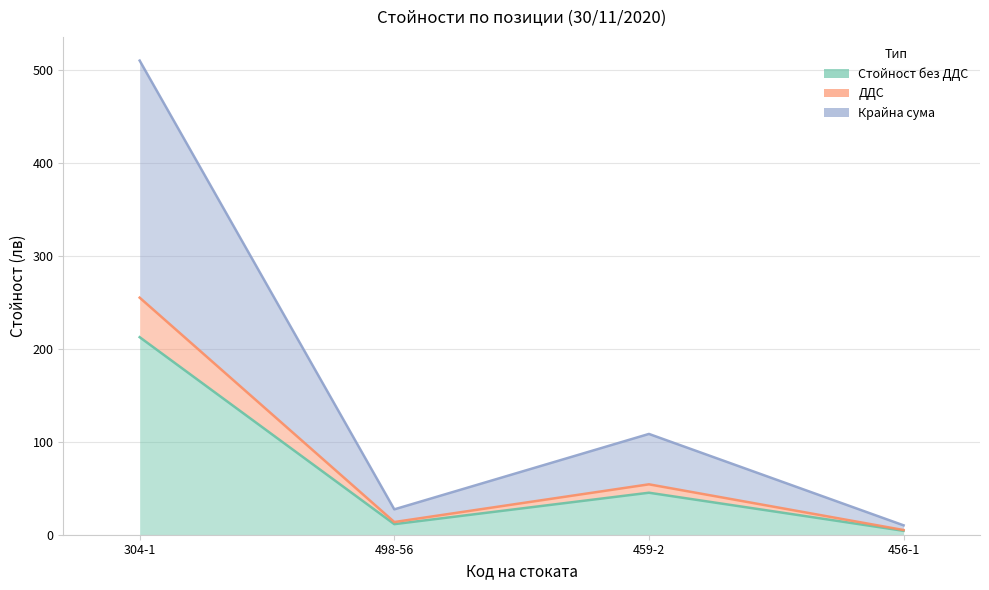

What is the label of the 2nd point from the left?

498-56